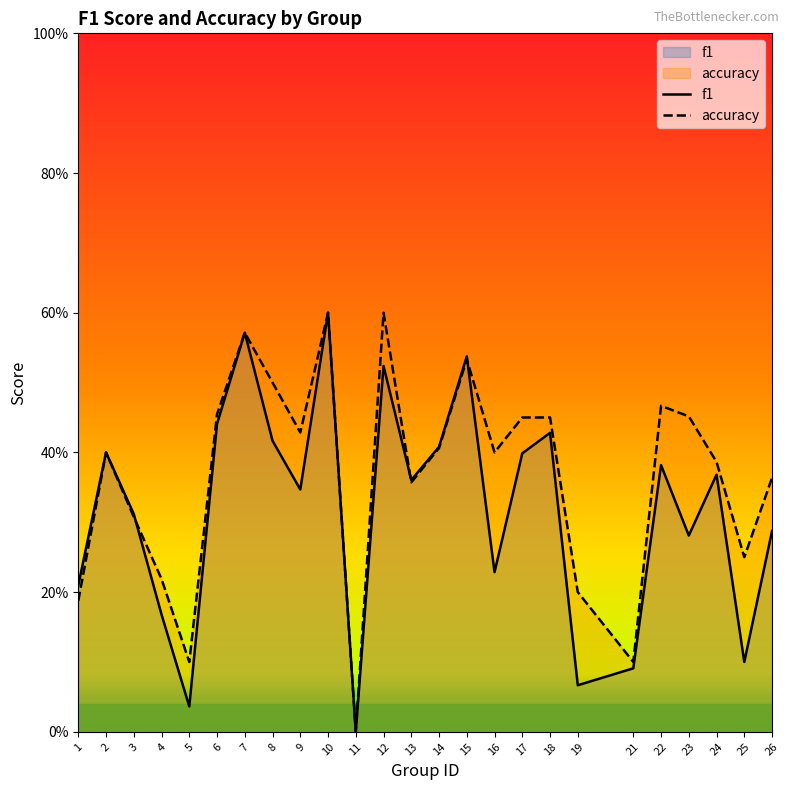

List the series in order of their peak value, lowest first.

f1, accuracy